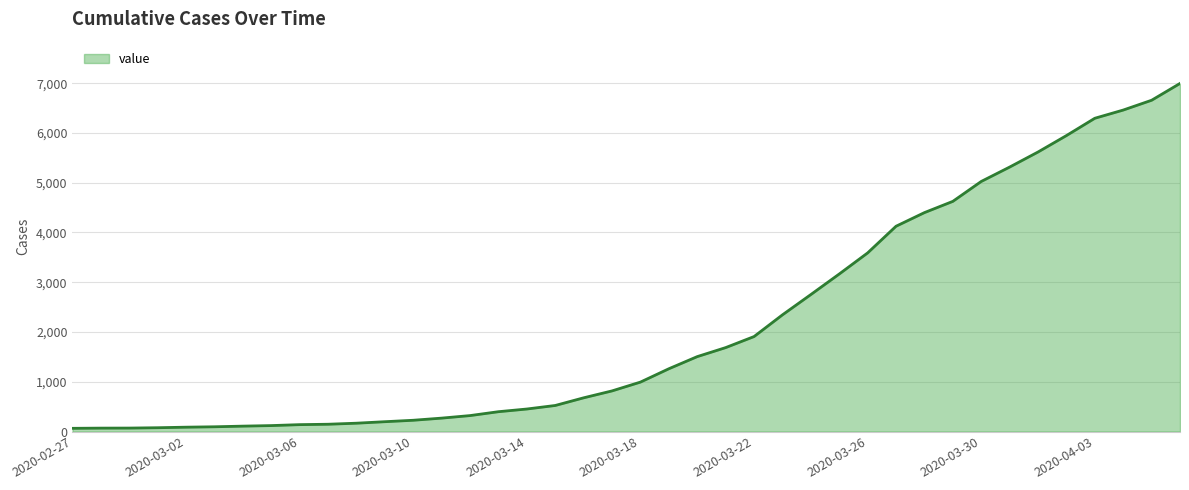

What is the maximum value shown in the chart?

6995